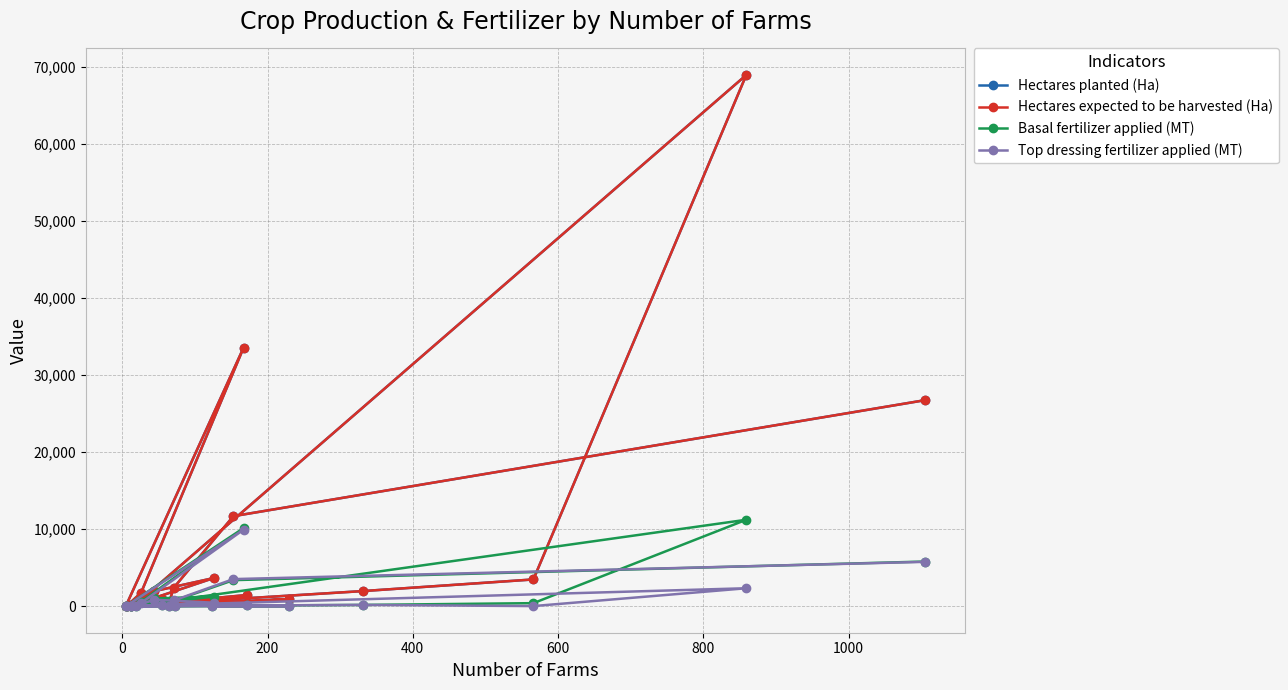

How many lines are shown in the chart?

4